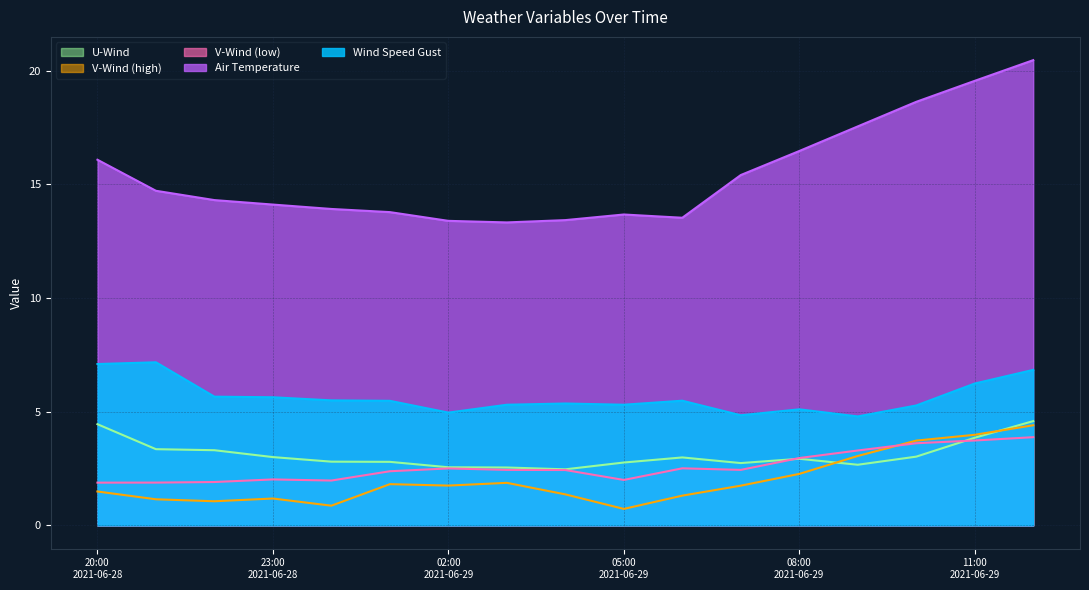

True or false: u-component_0 and temp_air cross at least once.

False